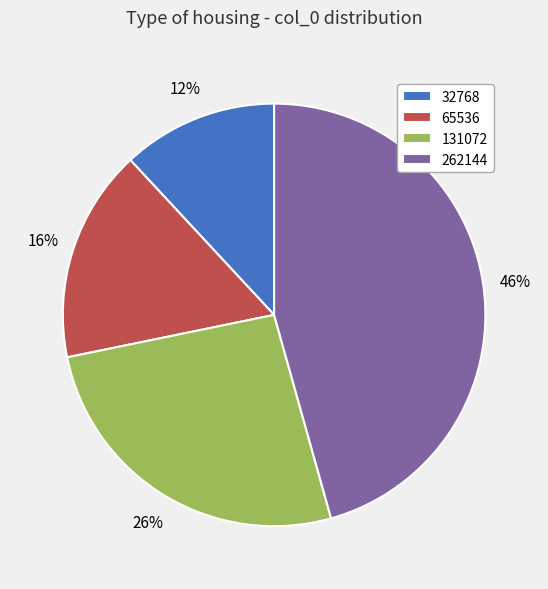

Does 32768 account for over 50% of the chart?

No